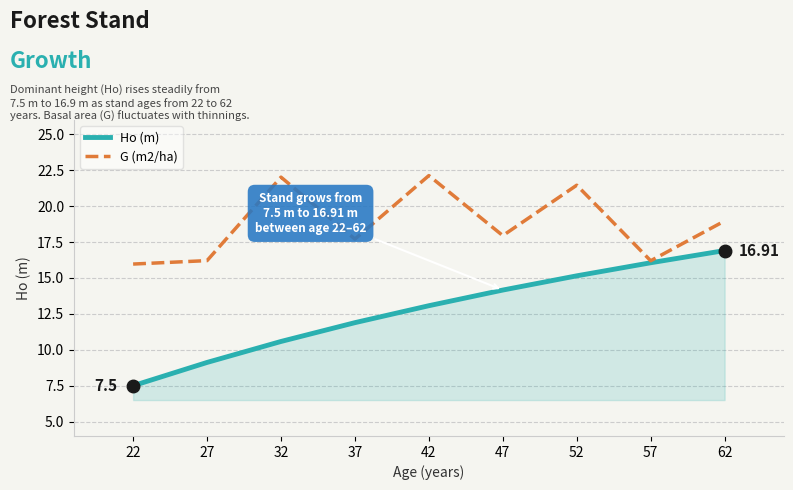

Between 42 and 47, which series saw the biggest shift?

G (m2/ha)